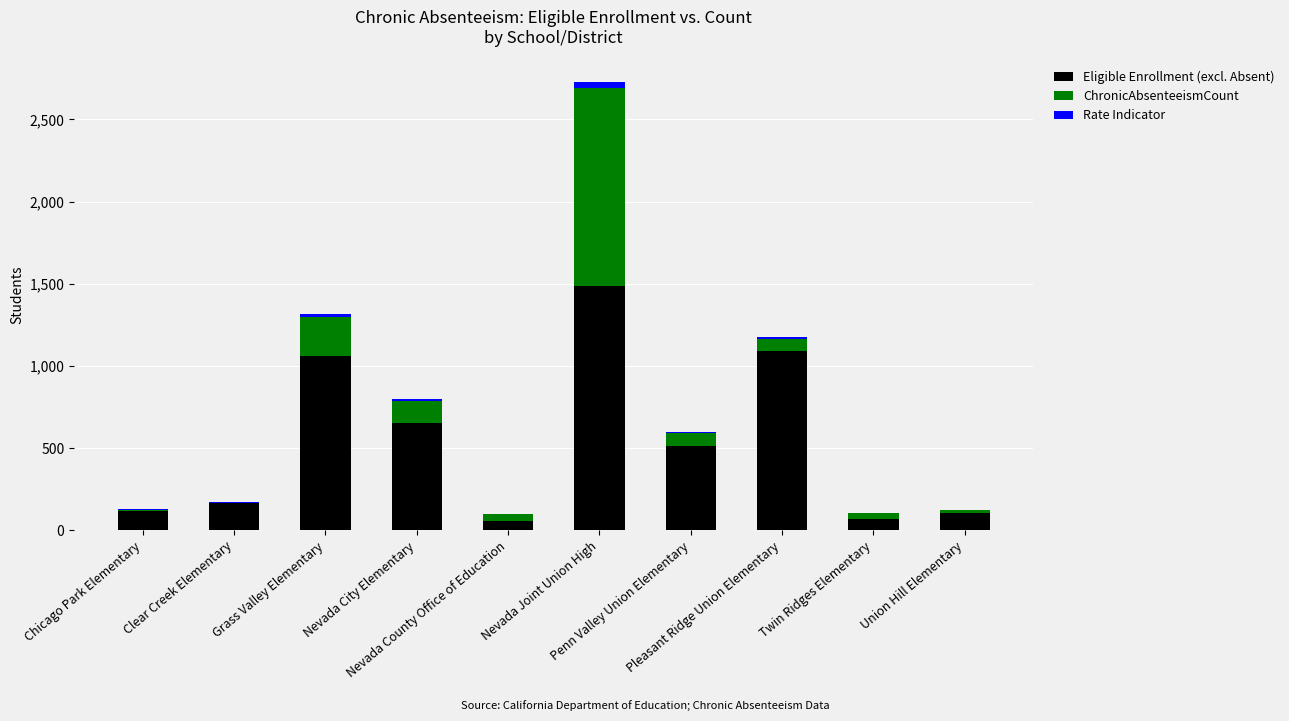

What is the difference between the second highest and minimum values in the Eligible Enrollment (excl. Absent) series?

1033.0